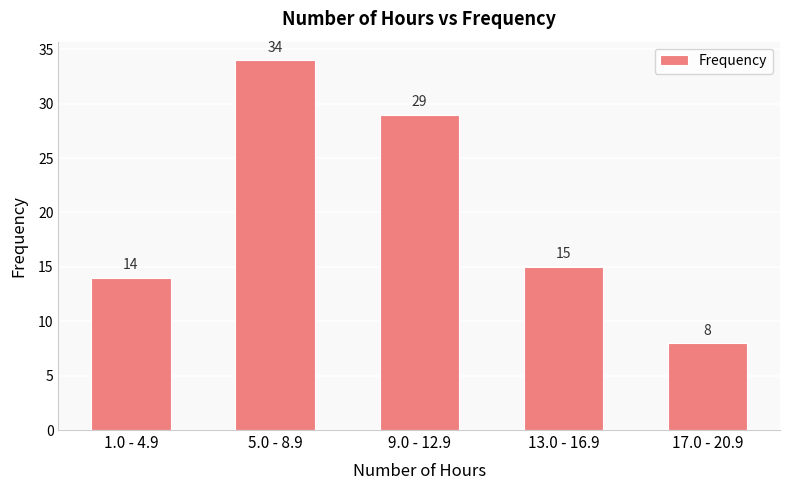

Where does the data first go above 15?

5.0 - 8.9